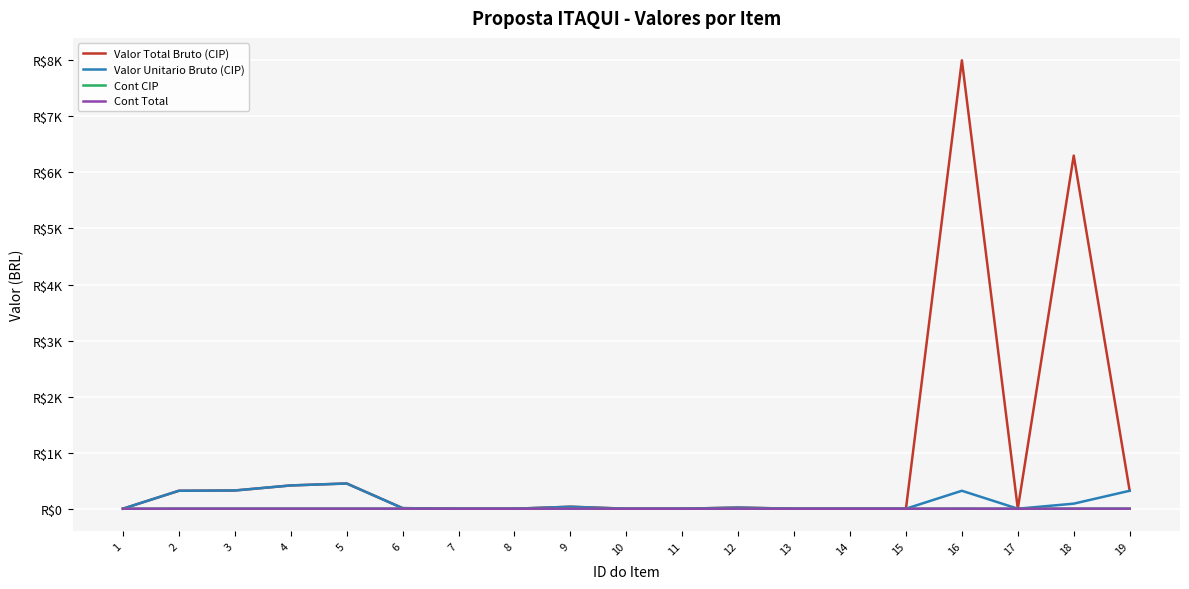

At which category is the sum across all series the highest?

16